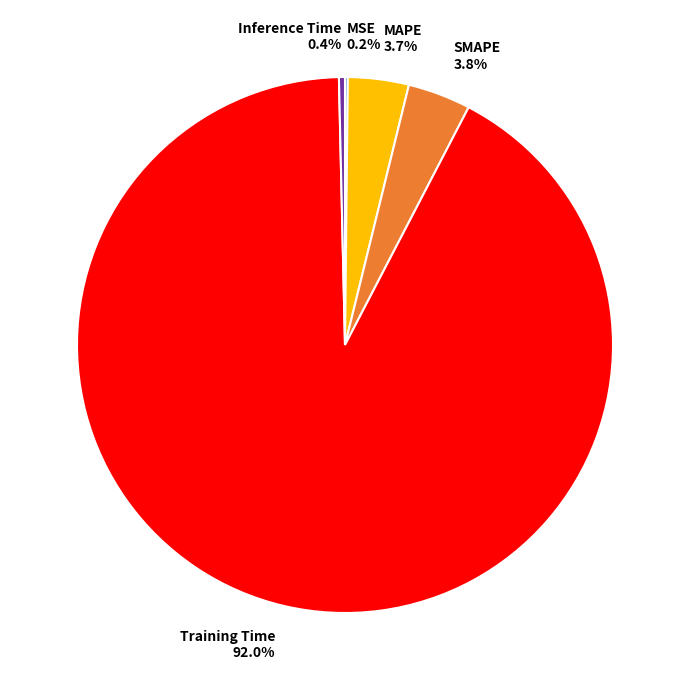

Do MAPE and Training Time together represent more than half of the pie?

Yes